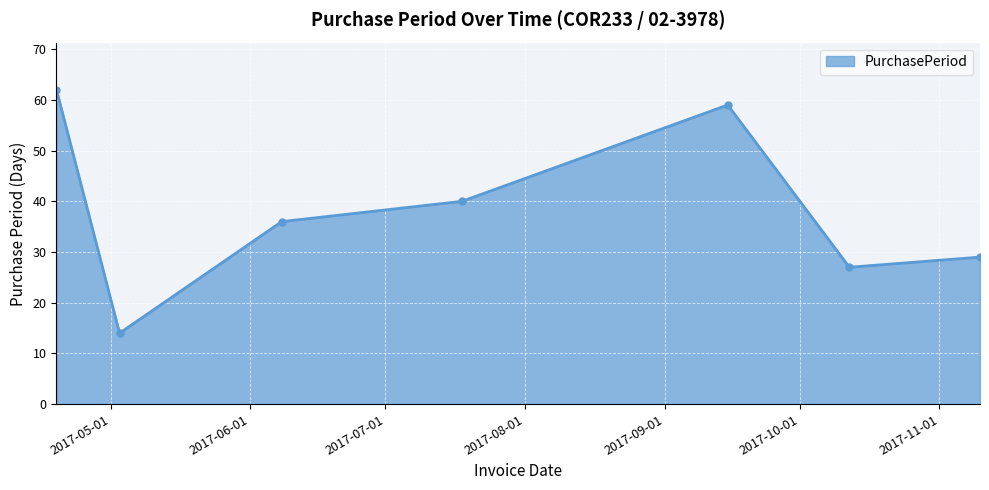

Reading right to left, list all the values displayed in this chart.

29	27	59	40	36	14	62